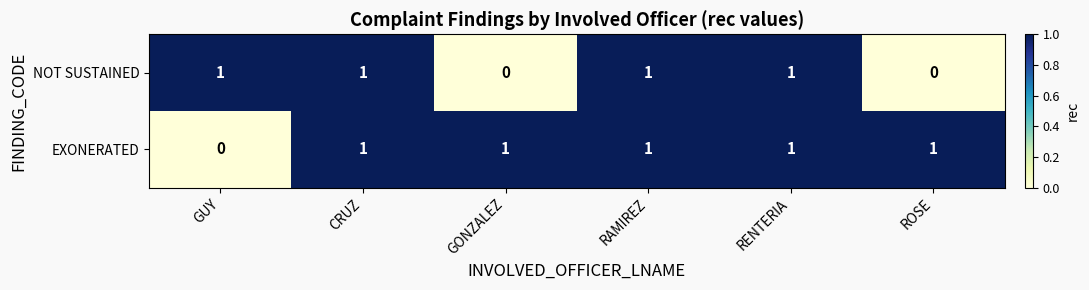

What is the sum of all NOT SUSTAINED values?

4